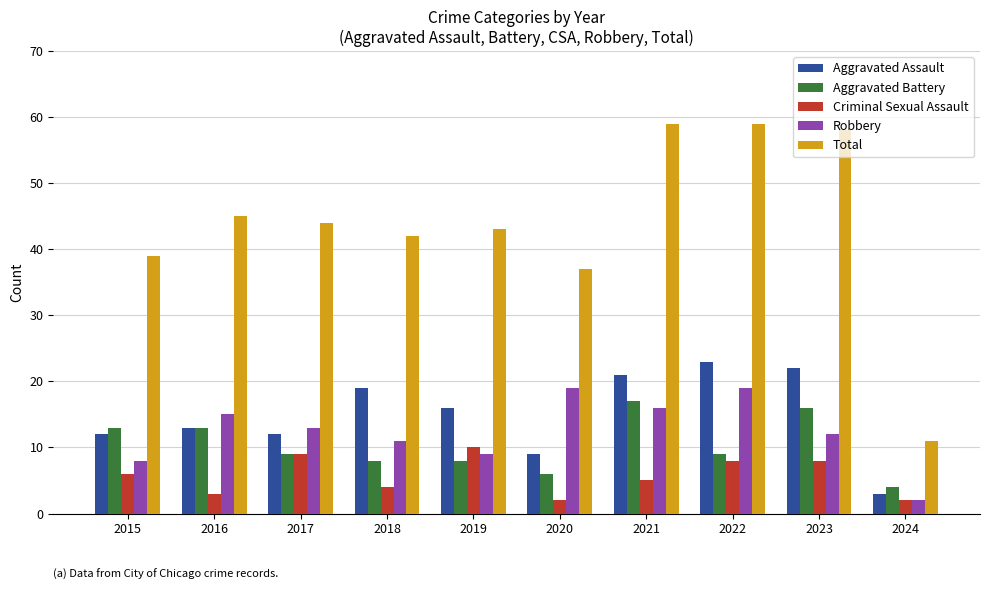

Reading left to right, list all the values displayed in this chart.

Aggravated Assault: 12	13	12	19	16	9	21	23	22	3
Aggravated Battery: 13	13	9	8	8	6	17	9	16	4
Criminal Sexual Assault: 6	3	9	4	10	2	5	8	8	2
Robbery: 8	15	13	11	9	19	16	19	12	2
Total: 39	45	44	42	43	37	59	59	58	11